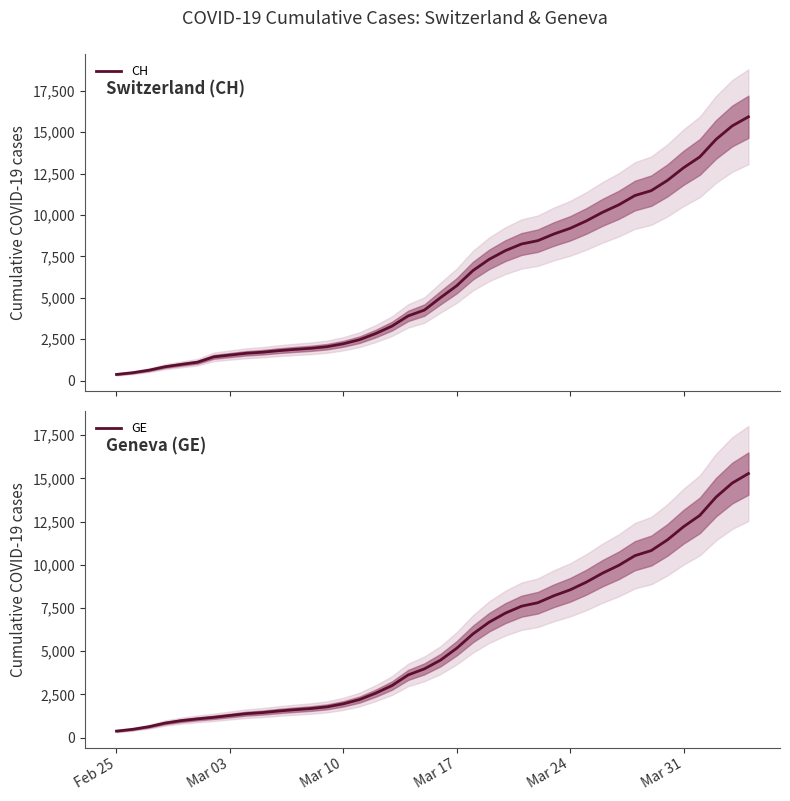

True or false: CH and GE cross at least once.

False